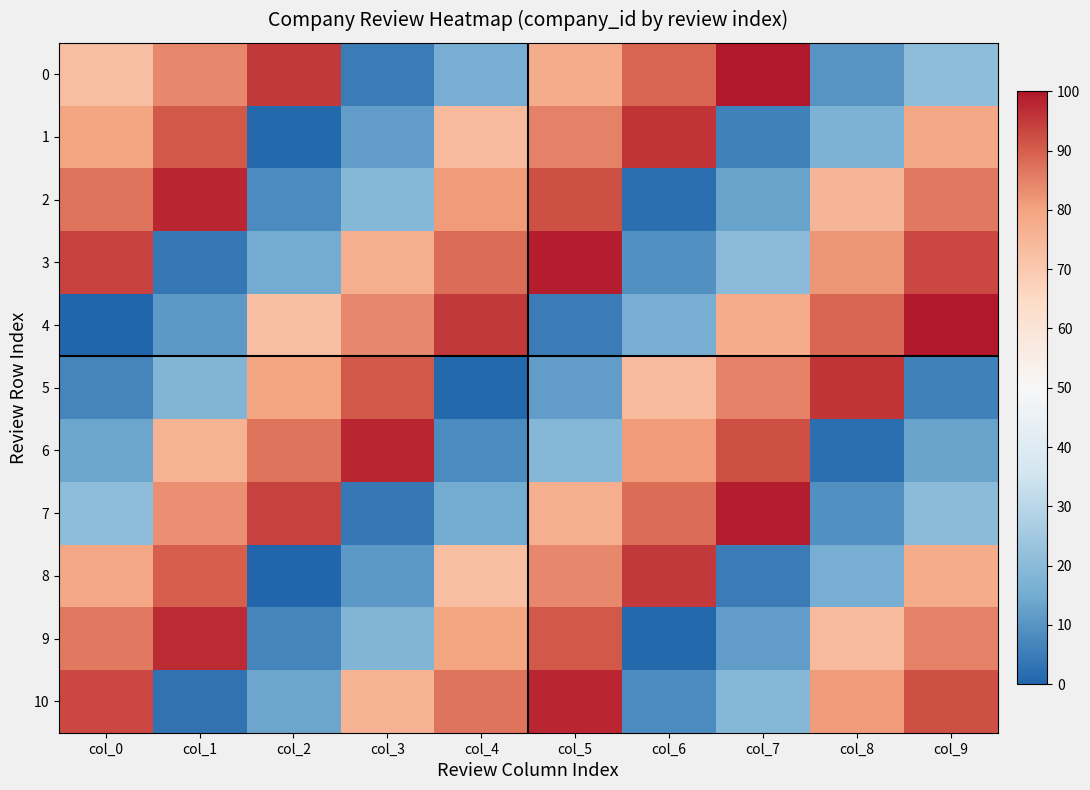

Which label corresponds to the largest value in the chart?

col_7